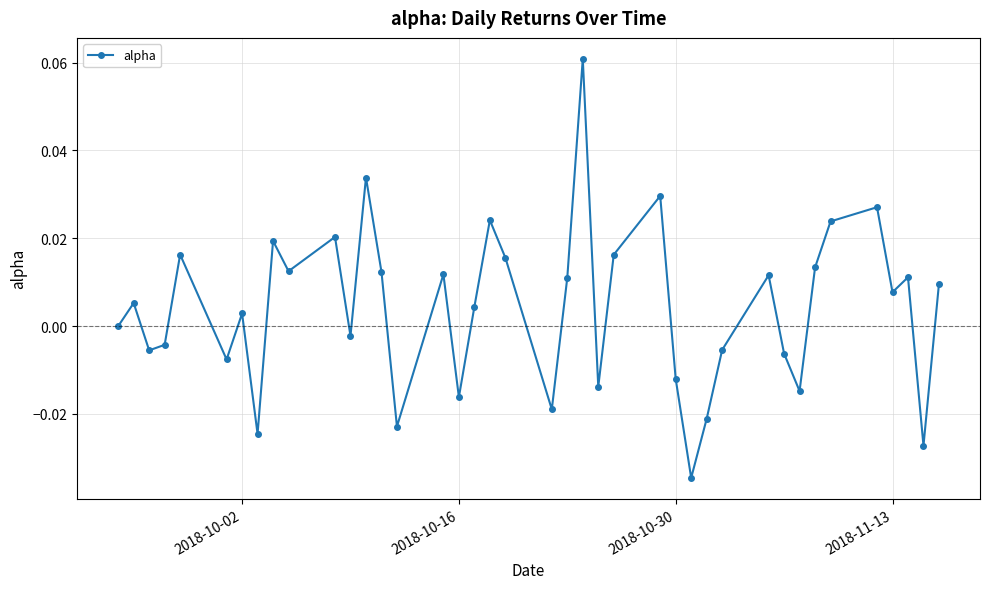

Count the number of data series in this chart.

1